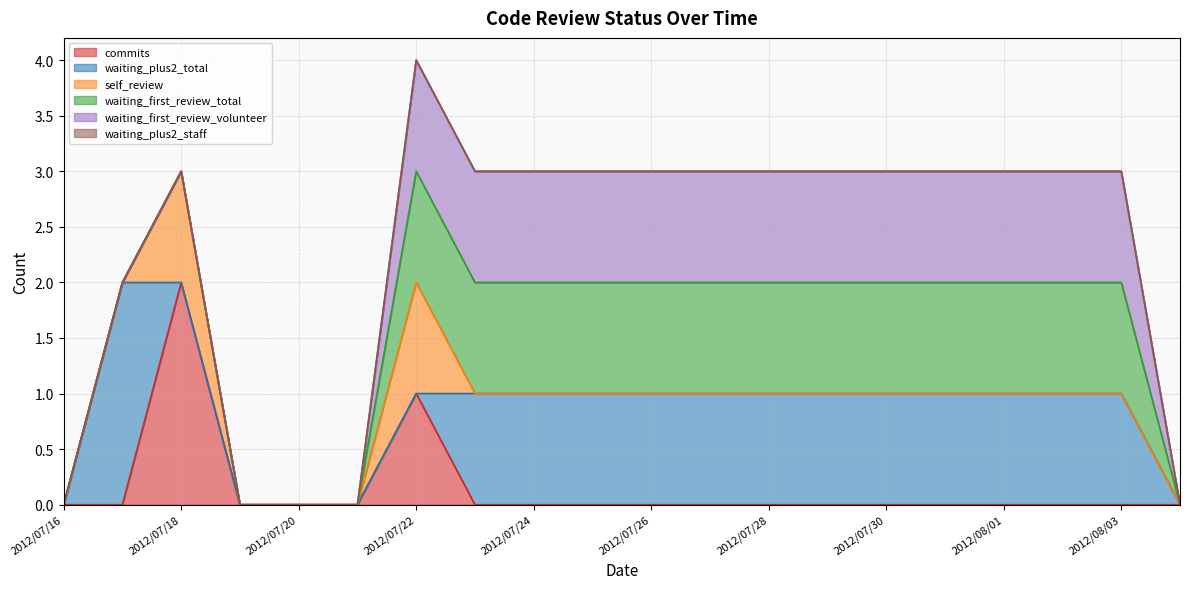

How many lines are shown in the chart?

6